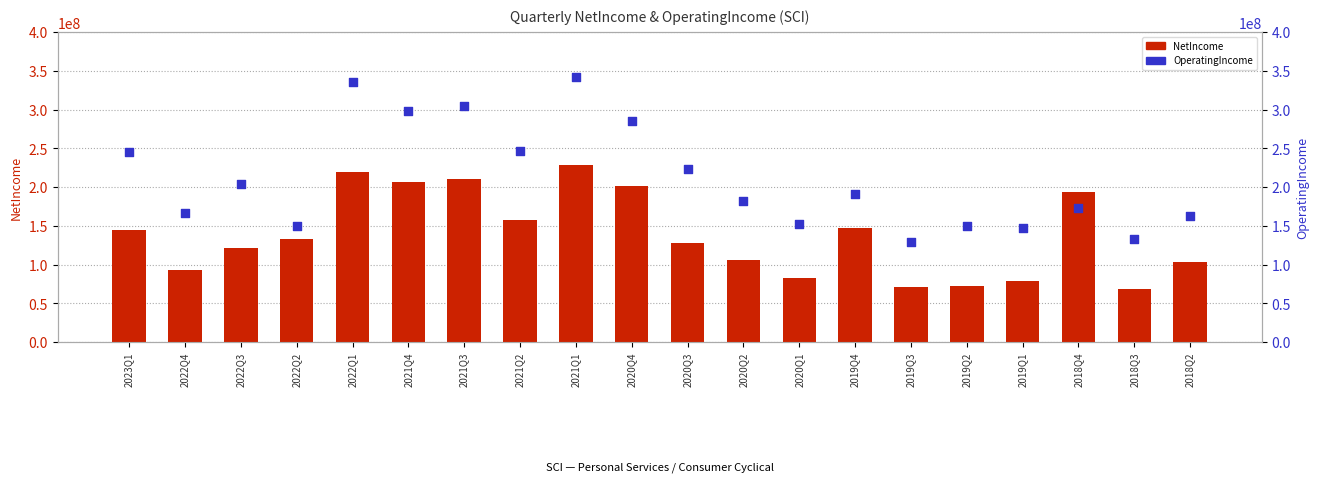

What are all the series names shown in the legend?

NetIncome, OperatingIncome